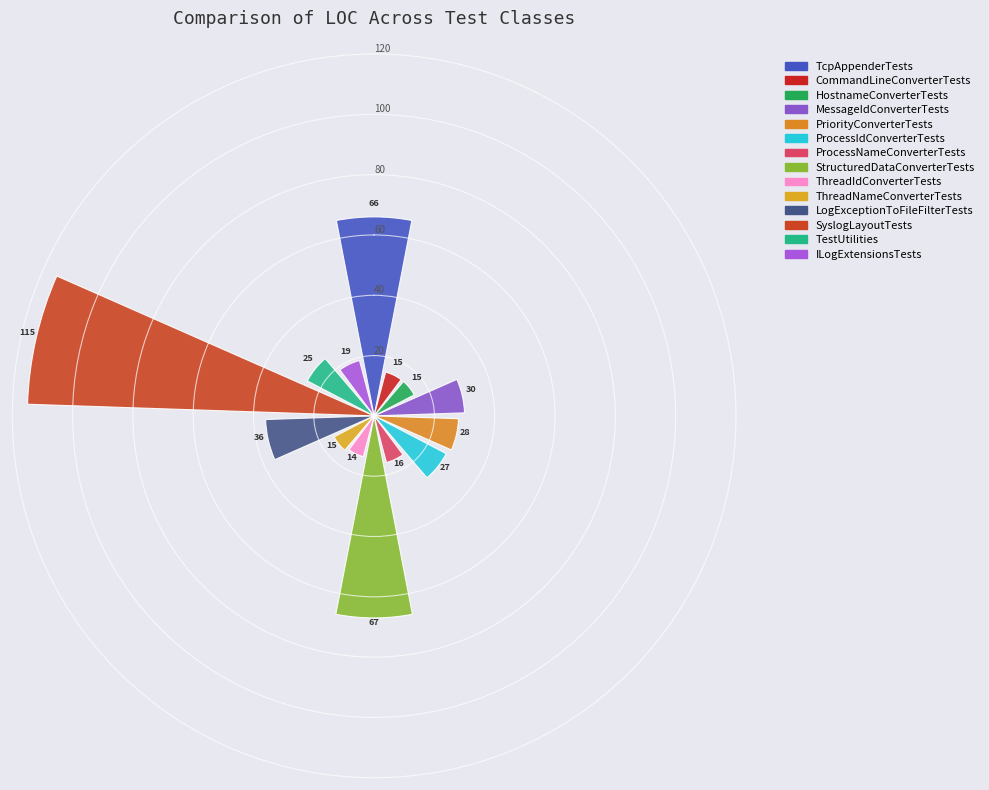

What is the value of the 14th bar from the left?

19